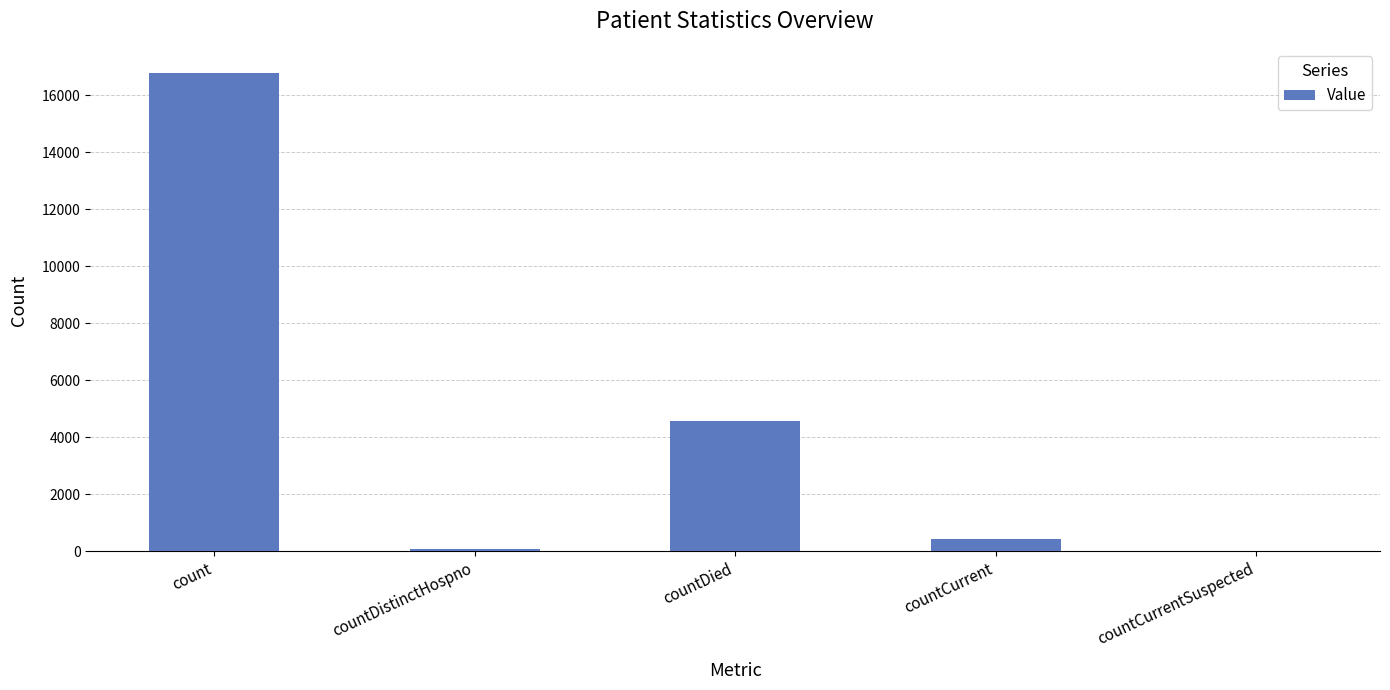

At which label is the value closest to 8391?

countDied